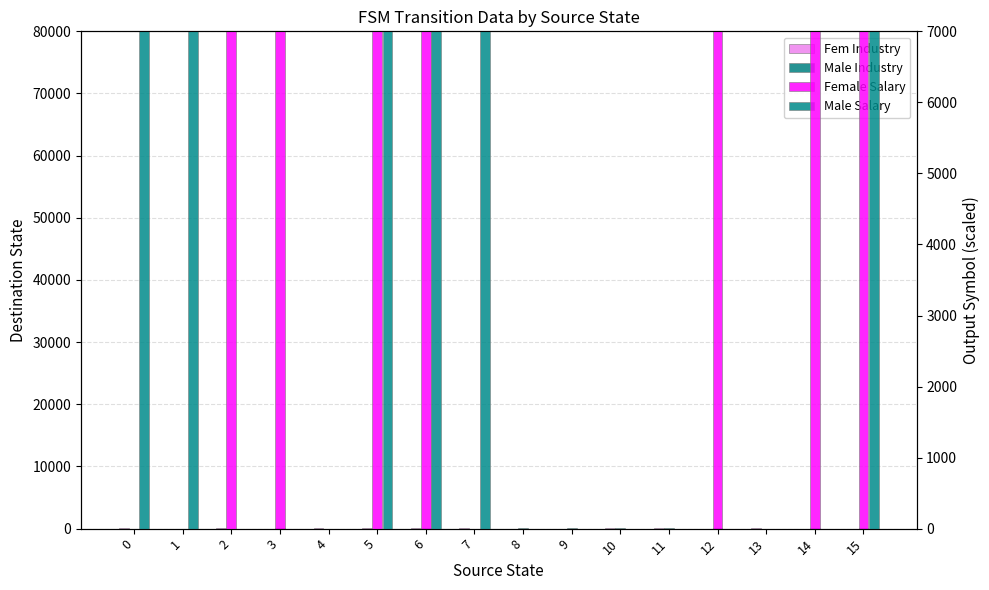

Reading right to left, what are all the values shown in this chart?

Fem Industry: 17	2	31	15	36	57	5	5	37	24	26	54	7	23	16	50
Male Industry: 61	22	4	34	34	47	32	48	20	43	6	20	49	17	0	7
Female Salary: 70000	70000	0	70000	0	0	0	0	0	70000	70000	0	70000	70000	0	0
Male Salary: 70000	0	0	0	0	0	0	0	70000	70000	70000	0	0	0	70000	70000